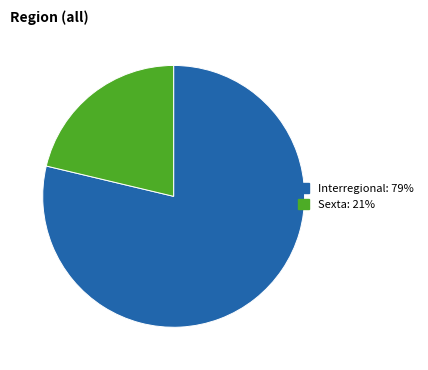

Which category accounts for the majority?

Interregional